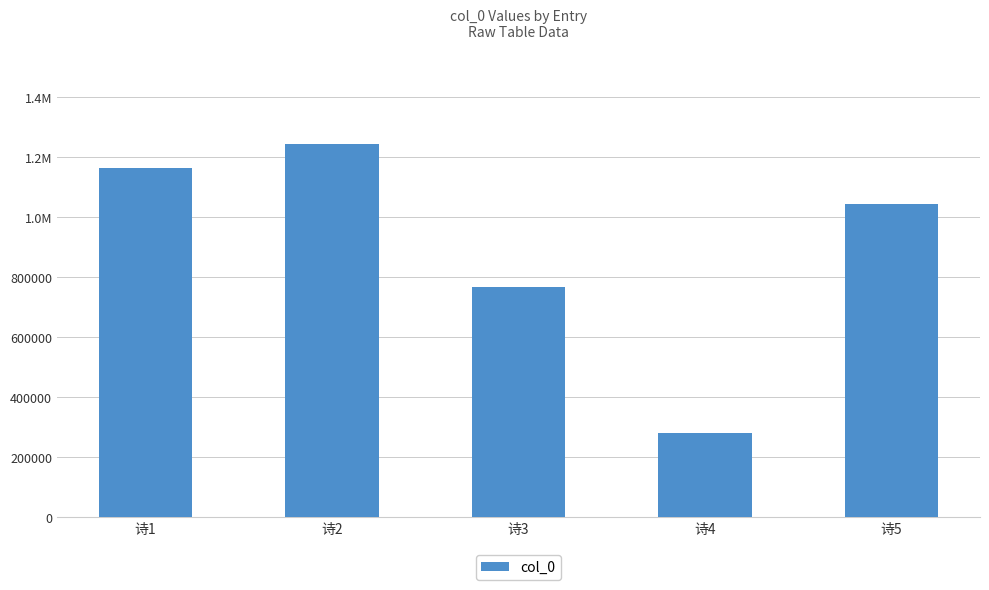

Are the bars horizontal?

No